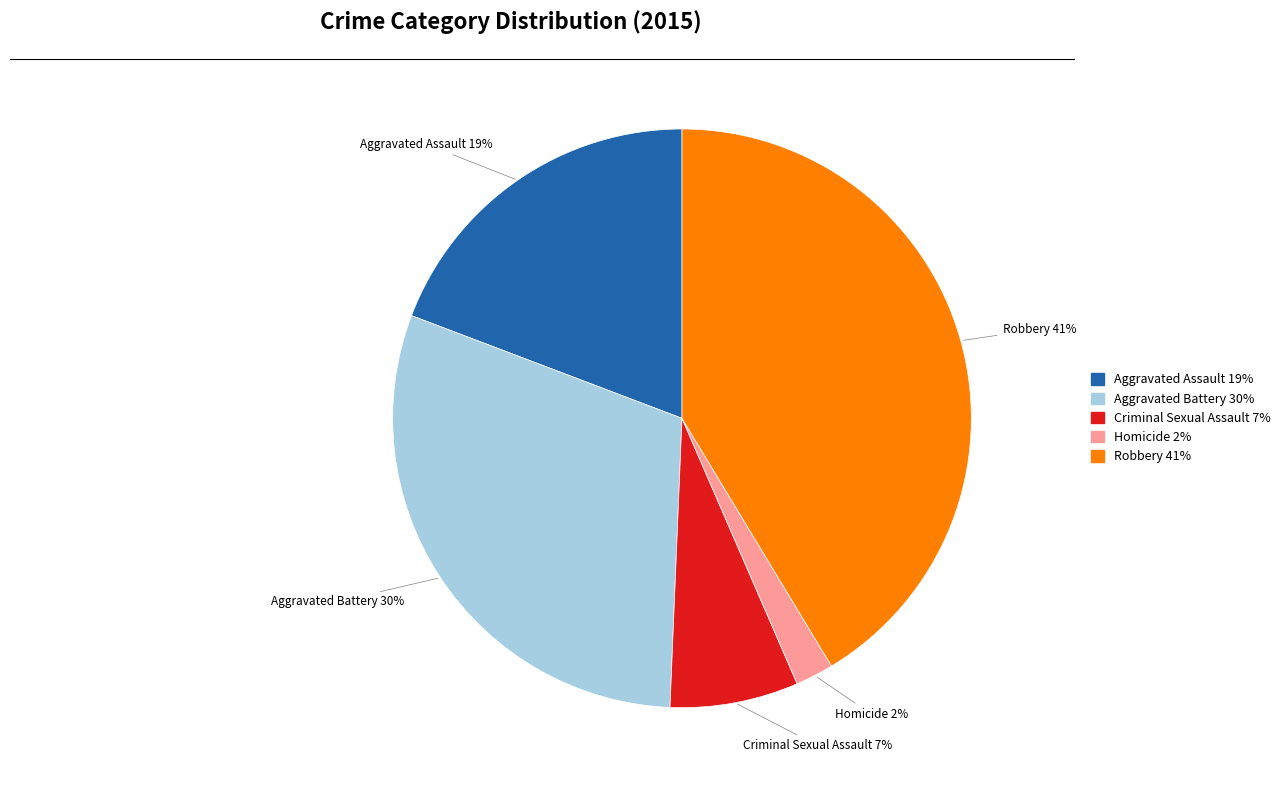

Which has a higher value, Aggravated Assault or Criminal Sexual Assault?

Aggravated Assault